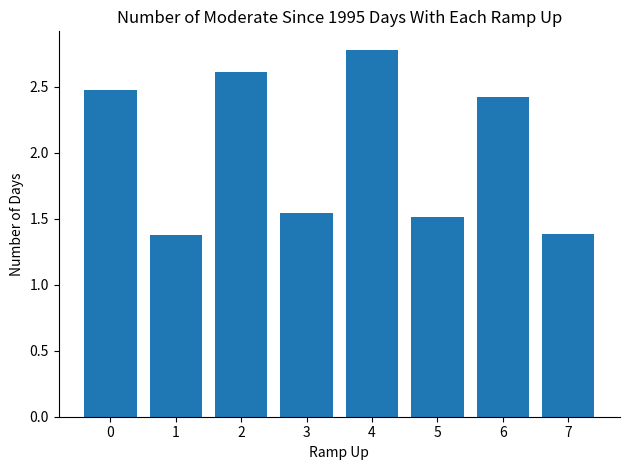

What is the value of the 5th bar from the left?

2.8